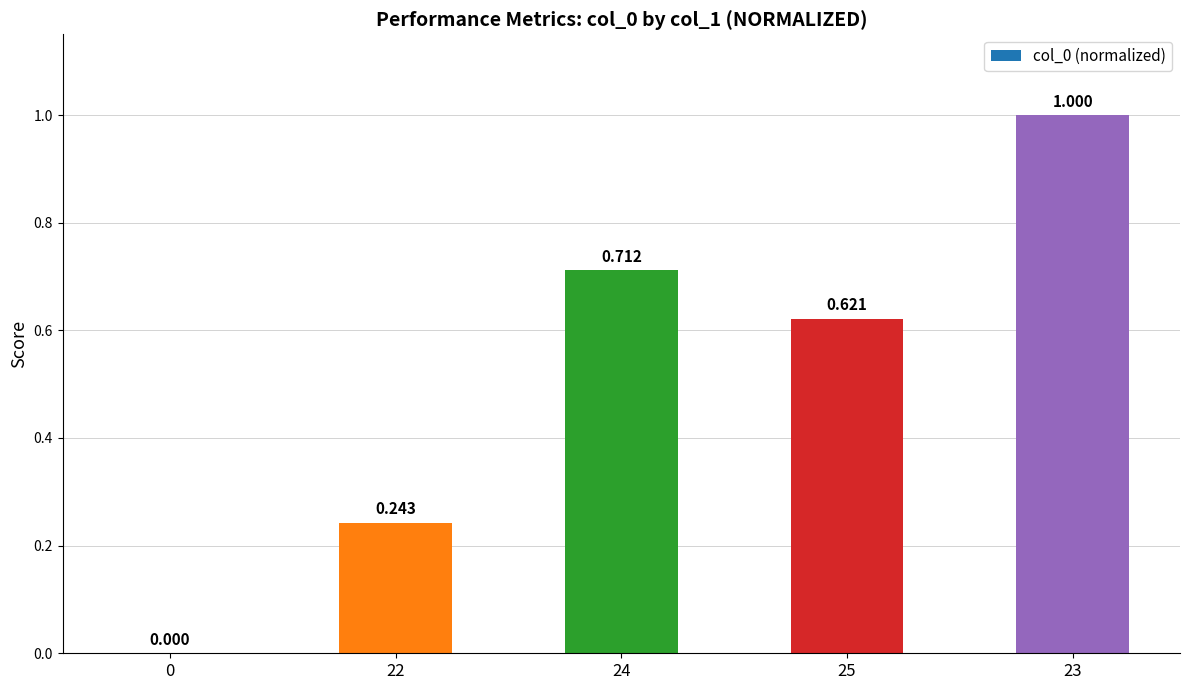

List the labels in order of value, smallest first.

0, 22, 25, 24, 23